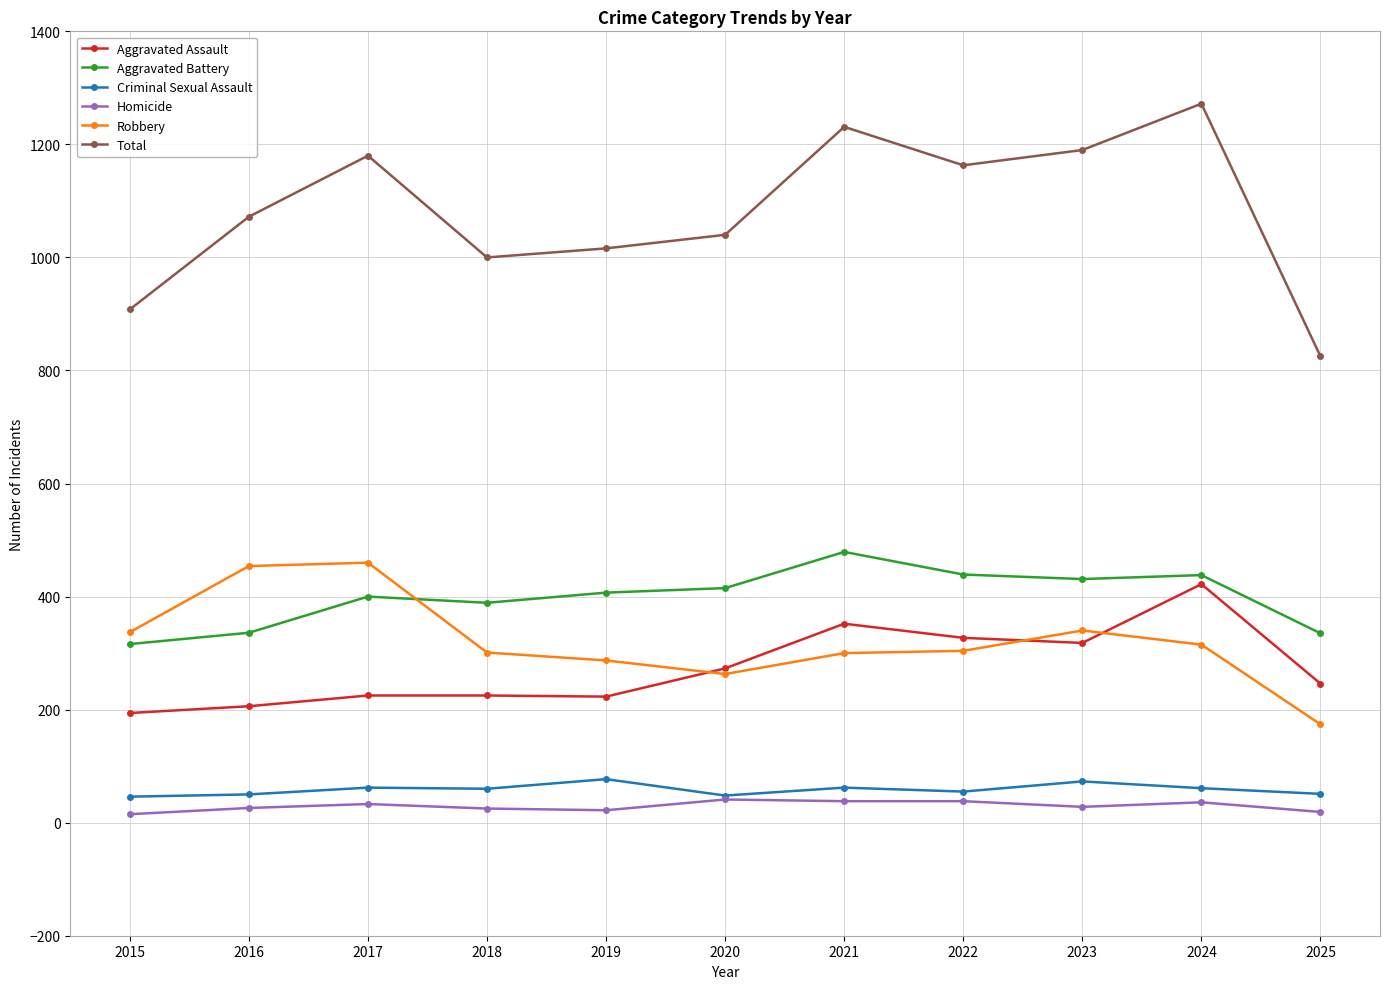

How many times do Robbery and Aggravated Assault cross each other?

3